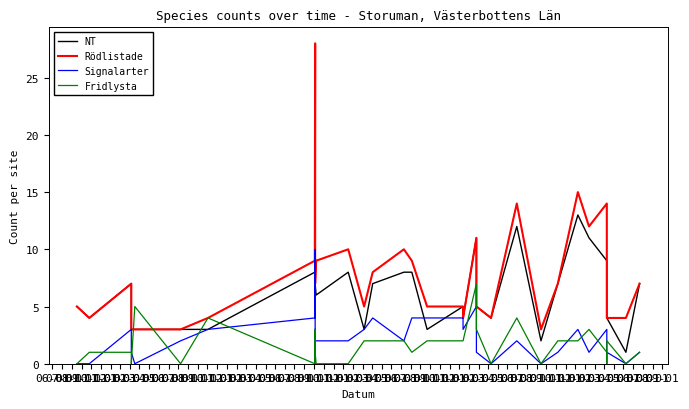

Reading left to right, list all the values displayed in this chart.

NT: 5	4	7	3	3	3	3	8	19	15	12	9	10	7	7	7	6	8	3	7	8	8	3	5	4	11	7	5	4	12	2	7	13	11	9	9	8	4	1	7
Rödlistade: 5	4	7	3	3	3	4	9	28	19	14	10	10	10	9	7	9	10	5	8	10	9	5	5	4	11	7	5	4	14	3	7	15	12	14	10	8	4	4	7
Signalarter: 0	0	3	1	0	2	3	4	10	5	1	3	3	2	2	2	2	2	3	4	2	4	4	4	3	5	2	1	0	2	0	1	3	1	3	3	1	1	0	1
Fridlysta: 0	1	1	0	5	0	4	0	2	3	1	0	1	1	0	1	0	0	2	2	2	1	2	2	2	7	4	3	0	4	0	2	2	3	1	1	0	2	0	1